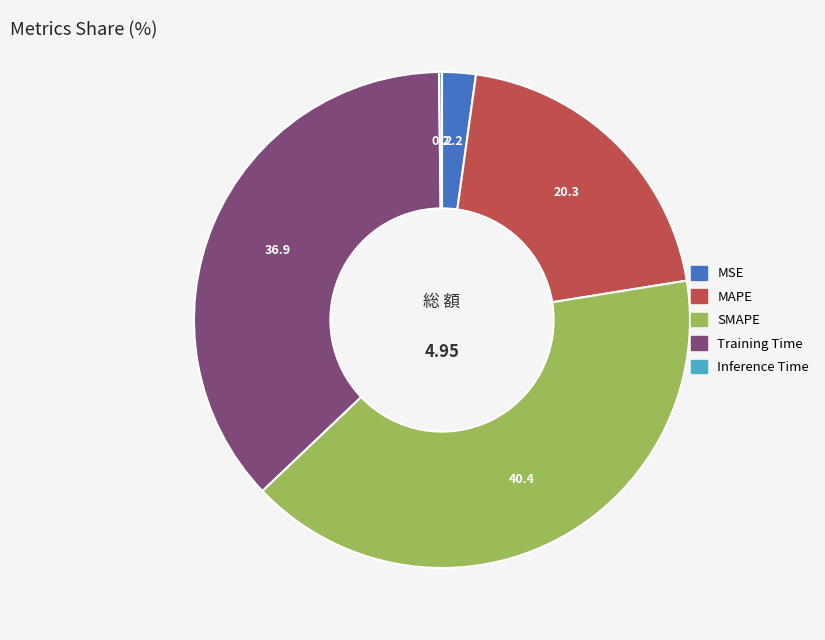

Is the sum of MAPE and SMAPE greater than half?

Yes